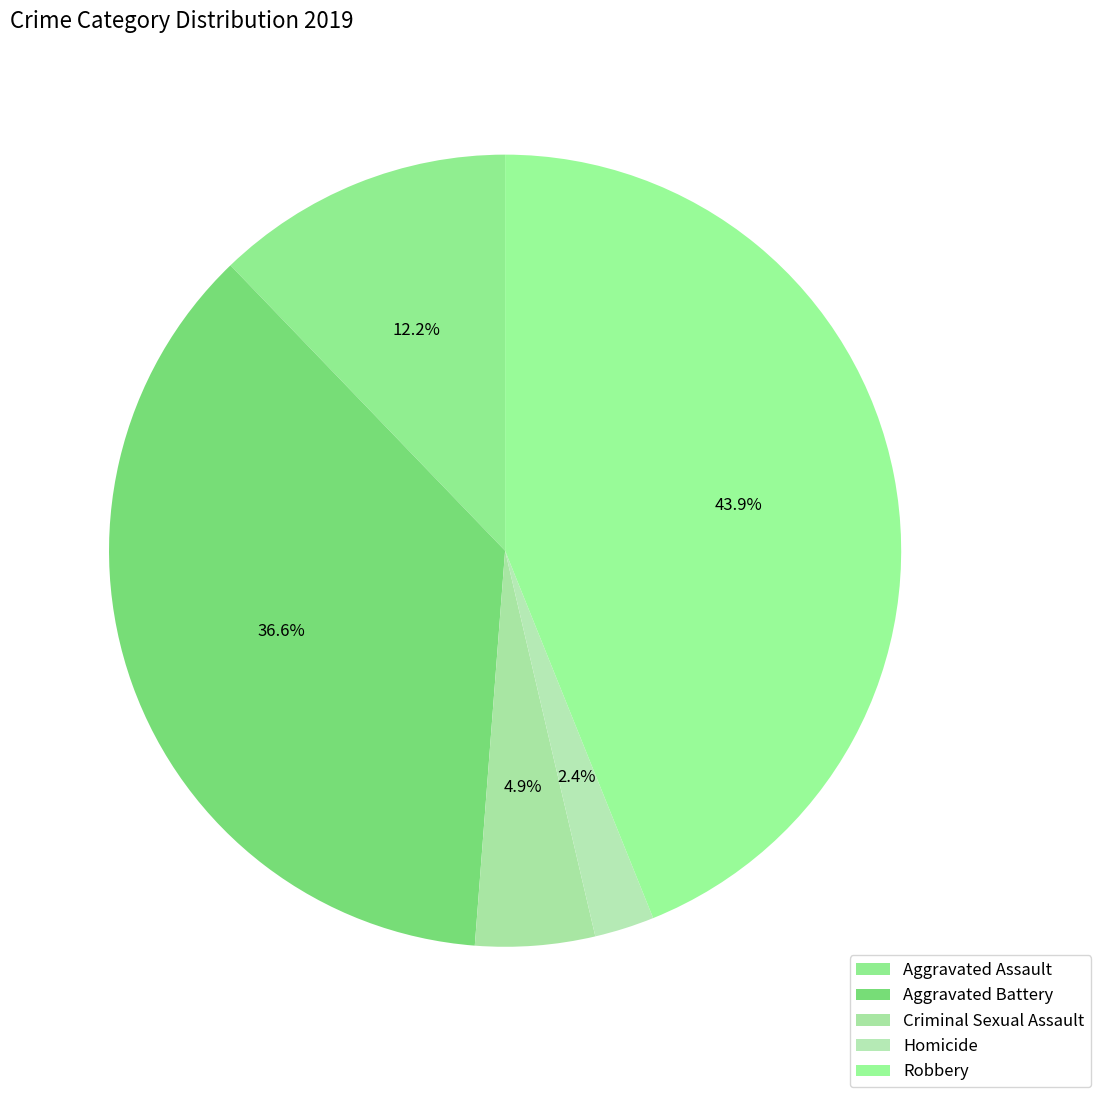

What is the largest slice in the pie chart?

Robbery